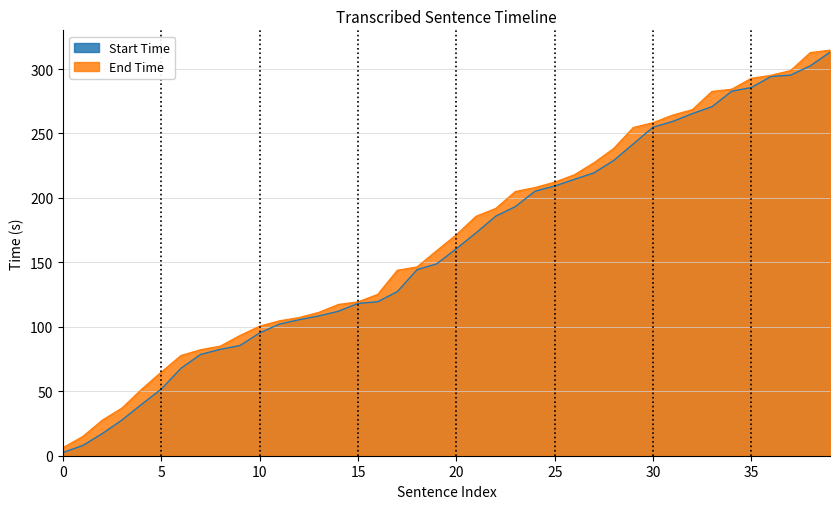

What is the difference between the maximum and minimum values in the Start Time series?

310.5